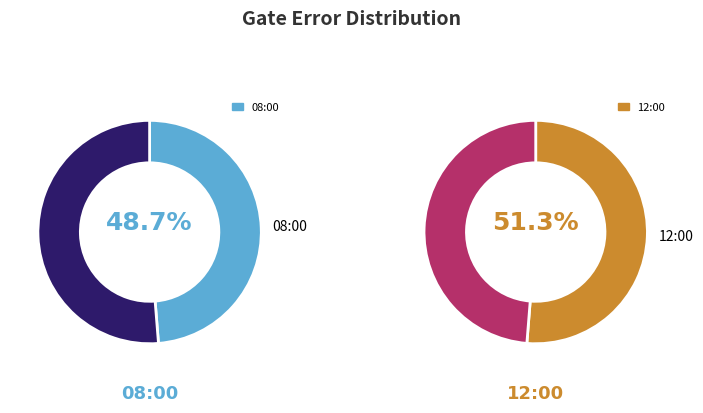

What percentage is the 2020-02-11T08:00:12+00:00 slice, to the nearest percent?

49%